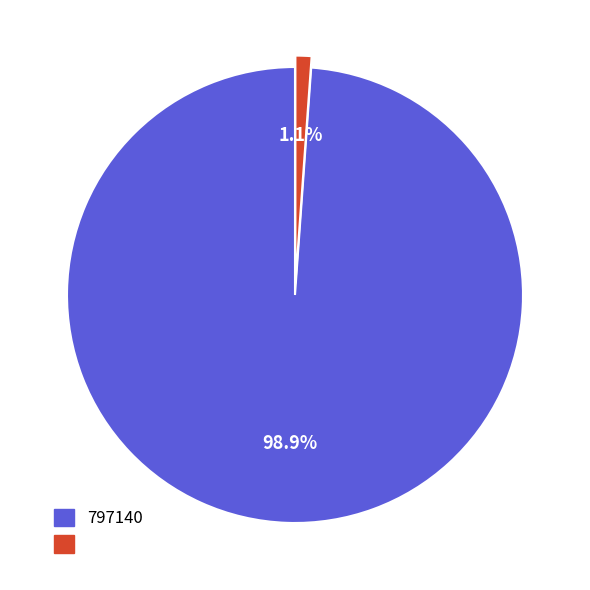

To the nearest percent, what is the average slice percentage?

50%